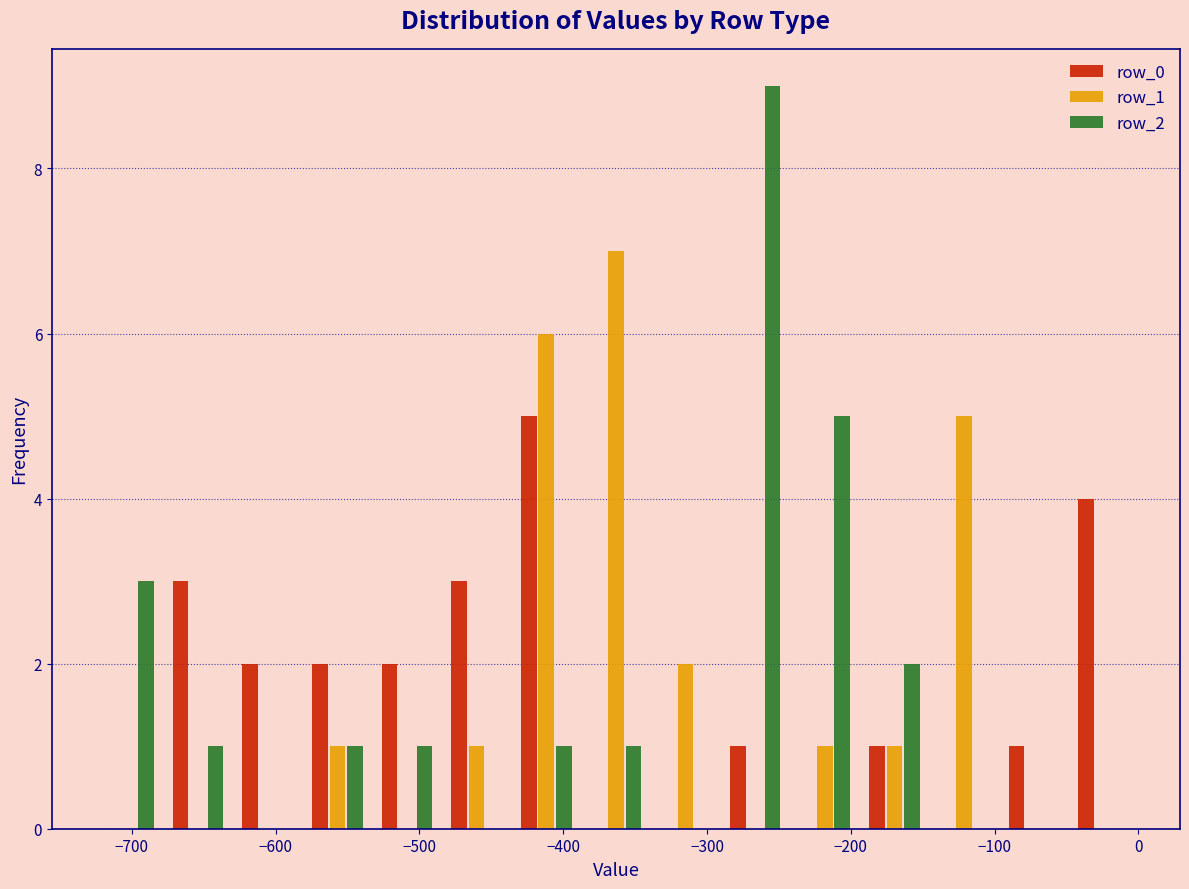

Reading left to right, list every range on the x-axis with the height of the bar of each series over it. Neither the bar edges nor the heights are printed on the chart, so give them approximately, as read against the axes.

-730 to -680: row_0=0	row_1=0	row_2=3
-680 to -630: row_0=3	row_1=0	row_2=1
-630 to -580: row_0=2	row_1=0	row_2=0
-580 to -530: row_0=2	row_1=1	row_2=1
-530 to -480: row_0=2	row_1=0	row_2=1
-480 to -440: row_0=3	row_1=1	row_2=0
-440 to -390: row_0=5	row_1=6	row_2=1
-390 to -340: row_0=0	row_1=7	row_2=1
-340 to -290: row_0=0	row_1=2	row_2=0
-290 to -240: row_0=1	row_1=0	row_2=9
-240 to -190: row_0=0	row_1=1	row_2=5
-190 to -150: row_0=1	row_1=1	row_2=2
-150 to -100: row_0=0	row_1=5	row_2=0
-100 to -50: row_0=1	row_1=0	row_2=0
-50 to 0: row_0=4	row_1=0	row_2=0